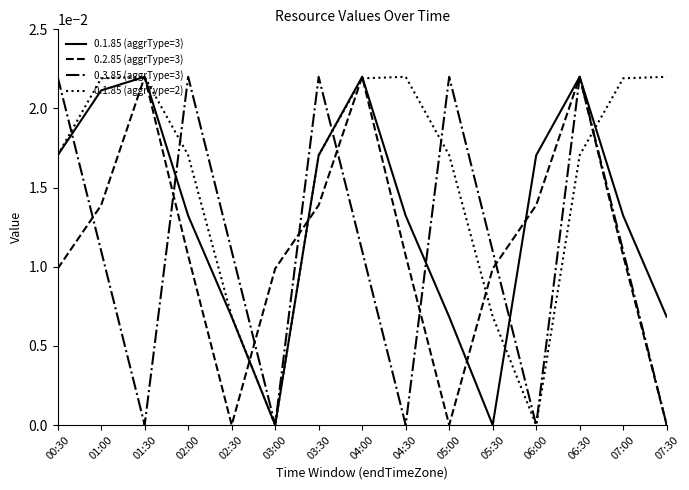

Between 03:30 and 05:00, which series saw the biggest shift?

0.2.85 (aggrType=3)